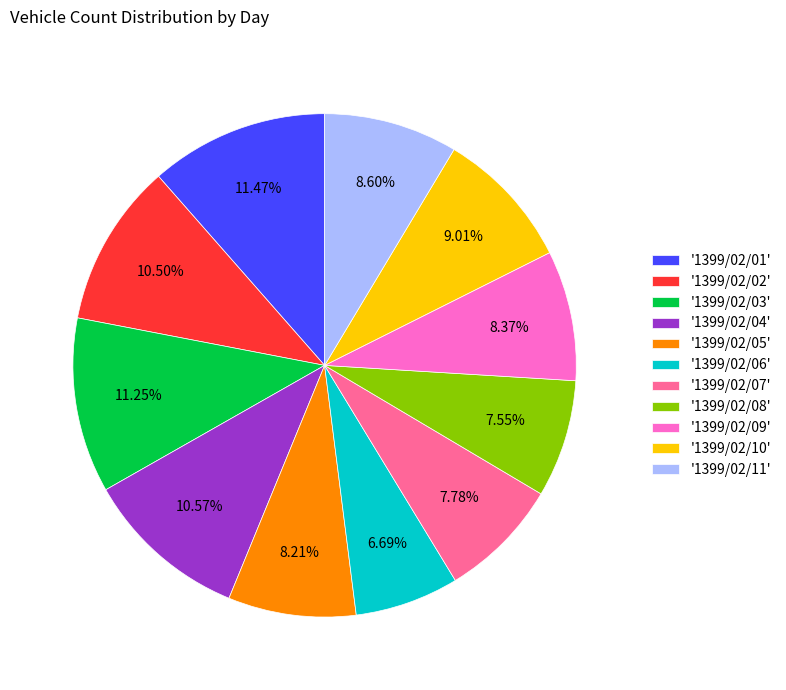

How many segments does this pie chart have?

11